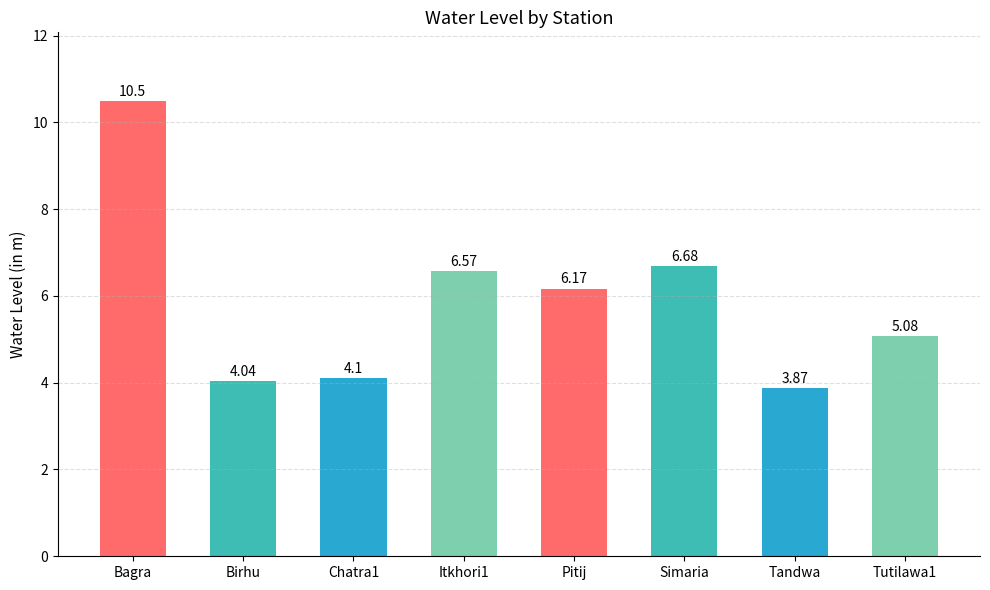

At which label is the value closest to 7?

Simaria